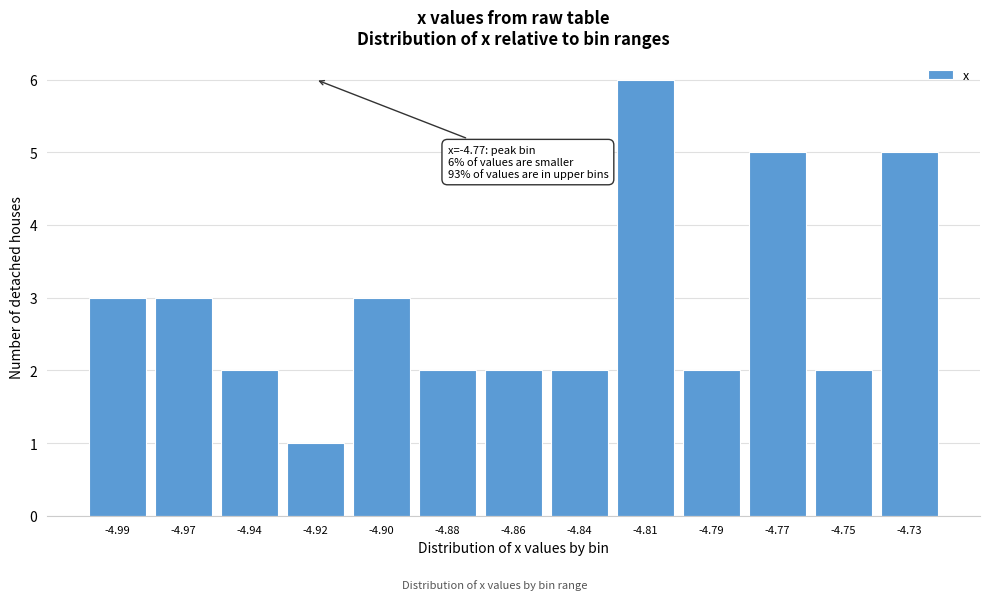

Reading left to right, transcribe all the data shown in this chart.

-4.99=3	-4.97=3	-4.94=2	-4.92=1	-4.90=3	-4.88=2	-4.86=2	-4.84=2	-4.81=6	-4.79=2	-4.77=5	-4.75=2	-4.73=5